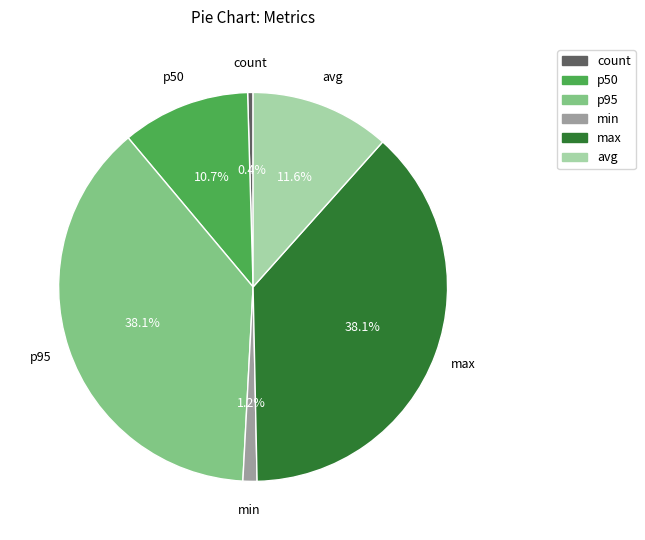

Which category has the smallest portion of the pie?

count